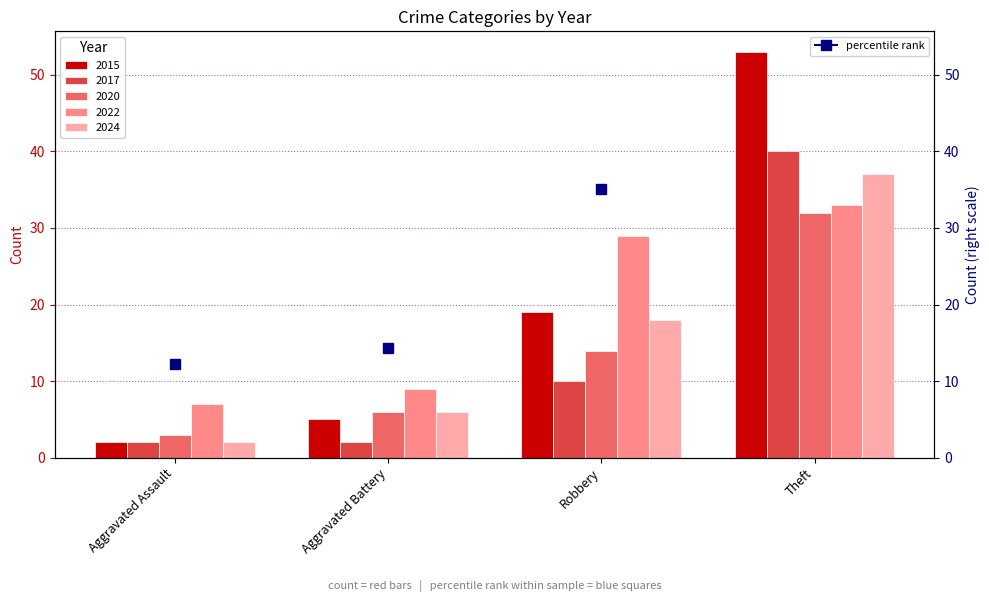

What is the smallest value displayed?

2